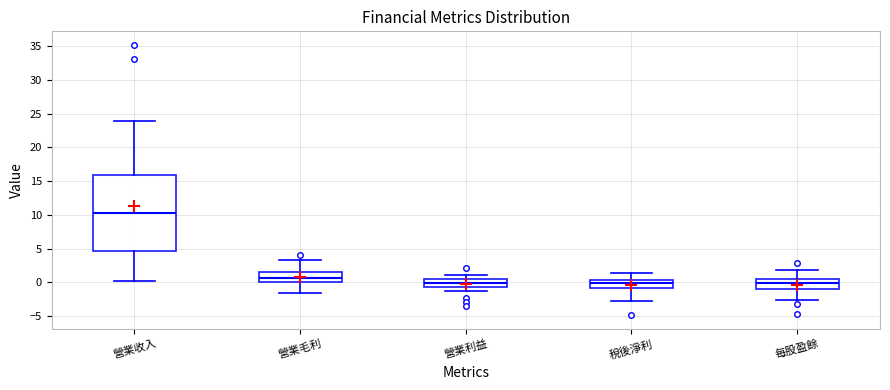

Reading left to right, transcribe this box plot: for each box, give where its median line is, the range the box spans, and where its two whiskers end, as read against the y-axis. The values are not printed on the chart, so give them approximately, as read against the axis.

營業收入: median 10.5, box 4.5 to 16.0, whiskers 0.0 to 24.0
營業毛利: median 0.5, box 0.0 to 1.5, whiskers -1.5 to 3.5
營業利益: median 0.0, box -0.5 to 0.5, whiskers -1.5 to 1.0
稅後淨利: median 0.0, box -1.0 to 0.5, whiskers -2.5 to 1.5
每股盈餘: median 0.0, box -1.0 to 0.5, whiskers -2.5 to 2.0